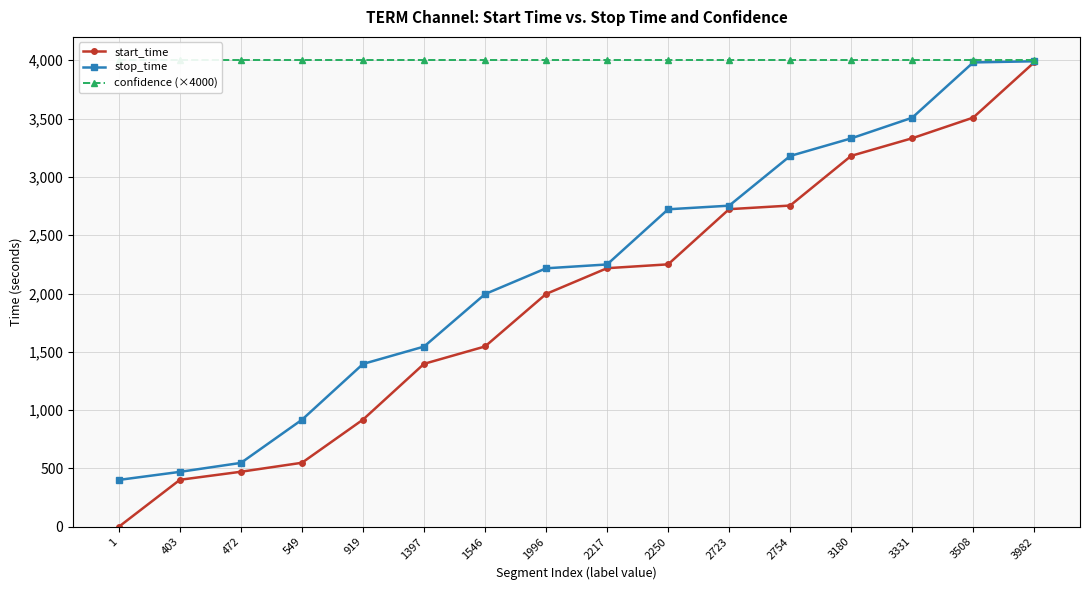

Reading left to right, list all the values displayed in this chart.

start_time: 1	403	472	549	919	1397	1546	1996	2217	2250	2723	2754	3180	3331	3508	3982
stop_time: 402	471	548	918	1396	1545	1995	2216	2249	2722	2753	3179	3330	3507	3981	3991
confidence (×4000): 4000	4000	4000	4000	4000	4000	4000	4000	4000	4000	4000	4000	4000	4000	4000	4000